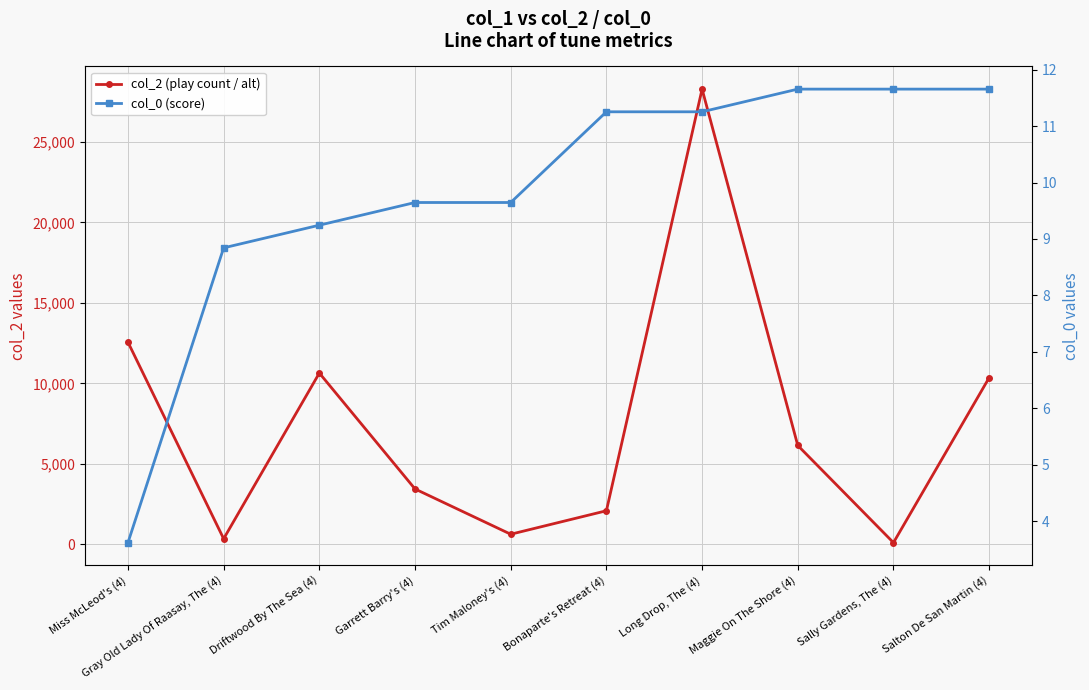

What is the difference between the col_0 (score) values at Salton De San Martin (4) and Gray Old Lady Of Raasay, The (4)?

2.8